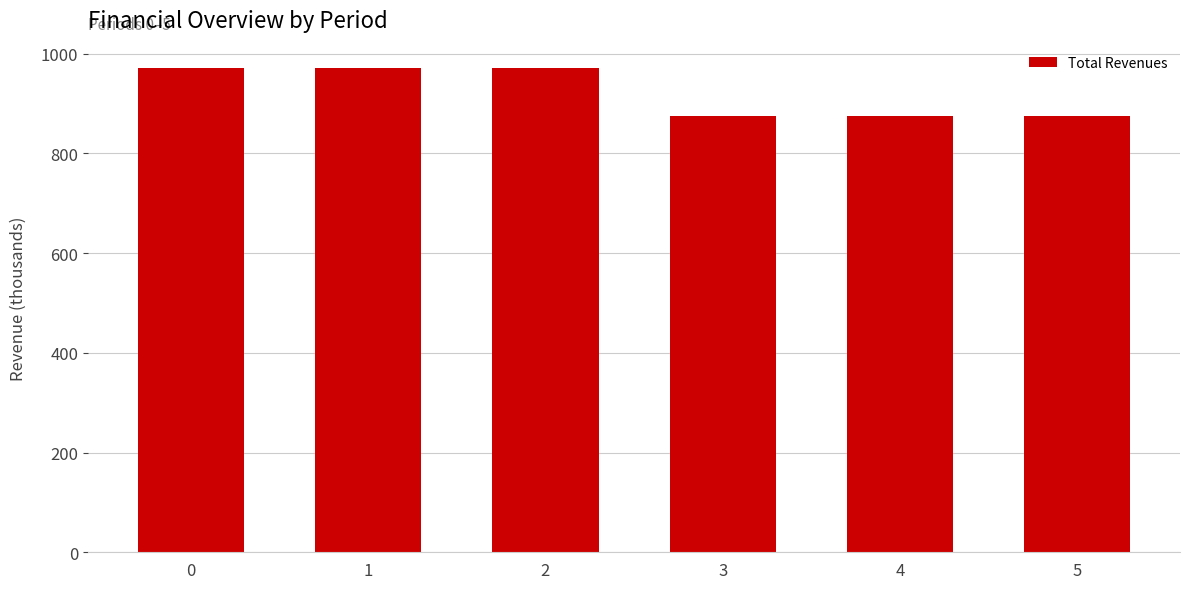

The chart shows a value of 1388.4 at 2. True or false?

False